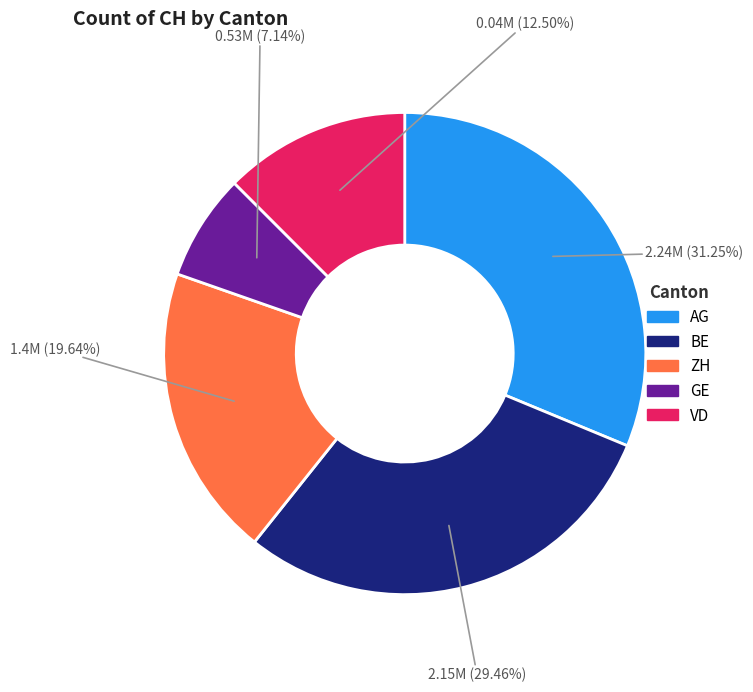

Does any single category account for the majority?

No